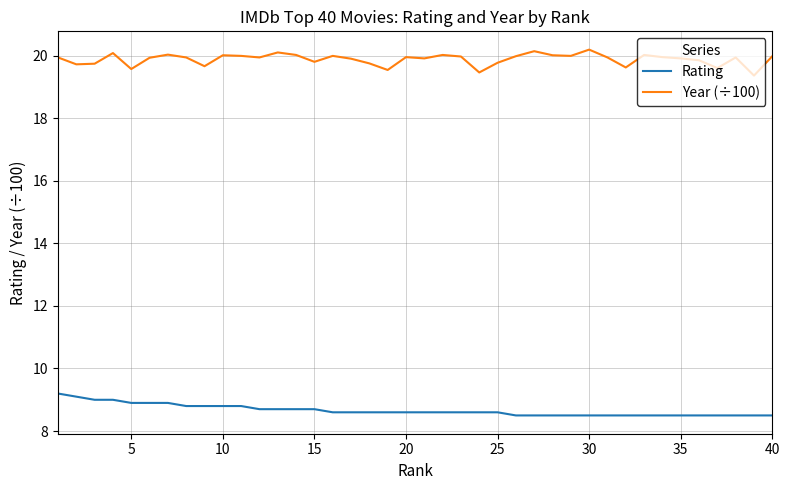

Which series has the largest total across all categories?

Year (÷100)